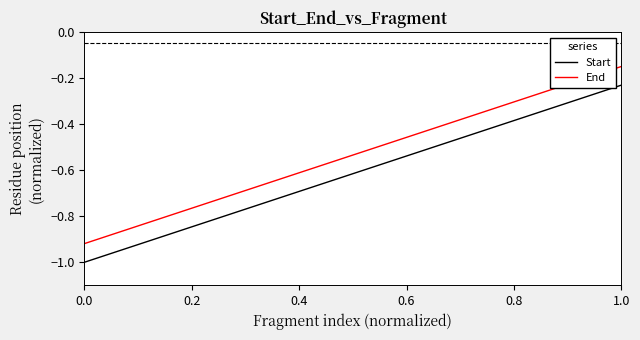

True or false: Start and End cross at least once.

False